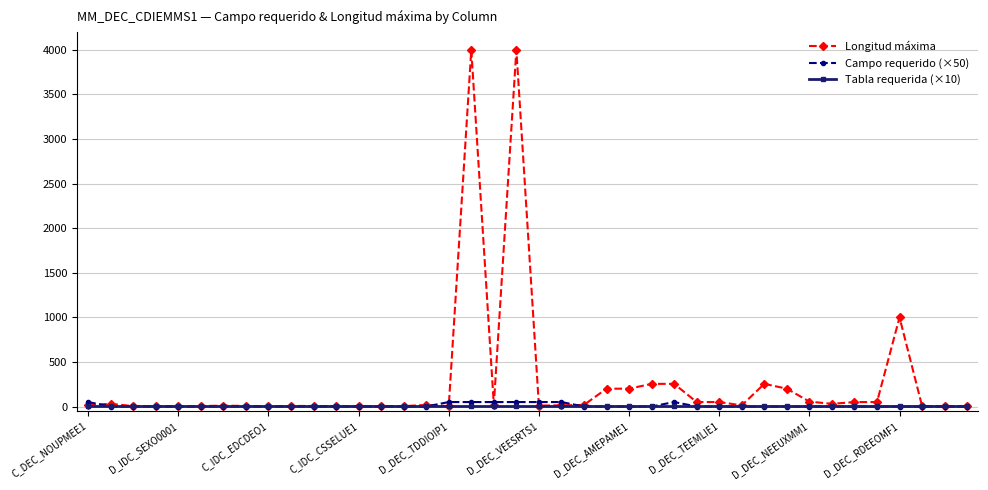

Which series has the largest total across all categories?

Longitud máxima